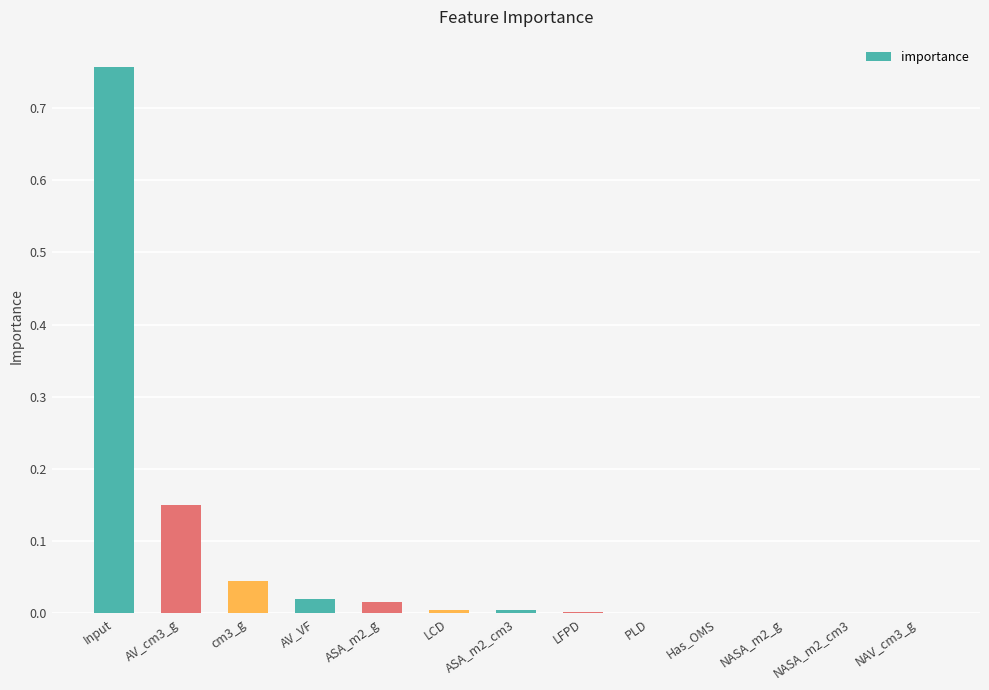

True or false: the data shows 0.0 at NASA_m2_cm3.

True